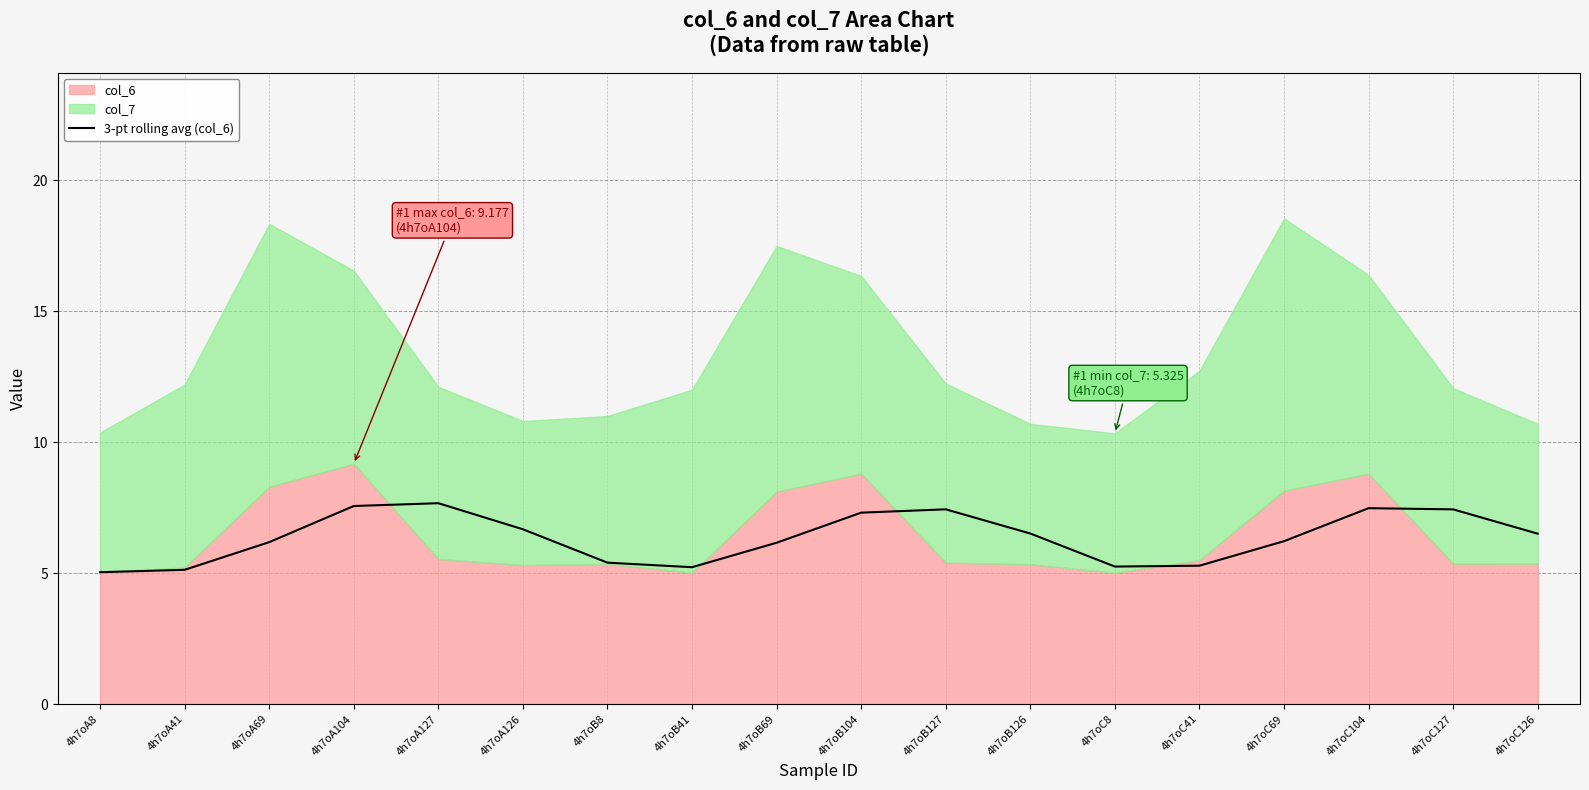

Between 4h7oB41 and 4h7oA126, which is larger?

4h7oA126